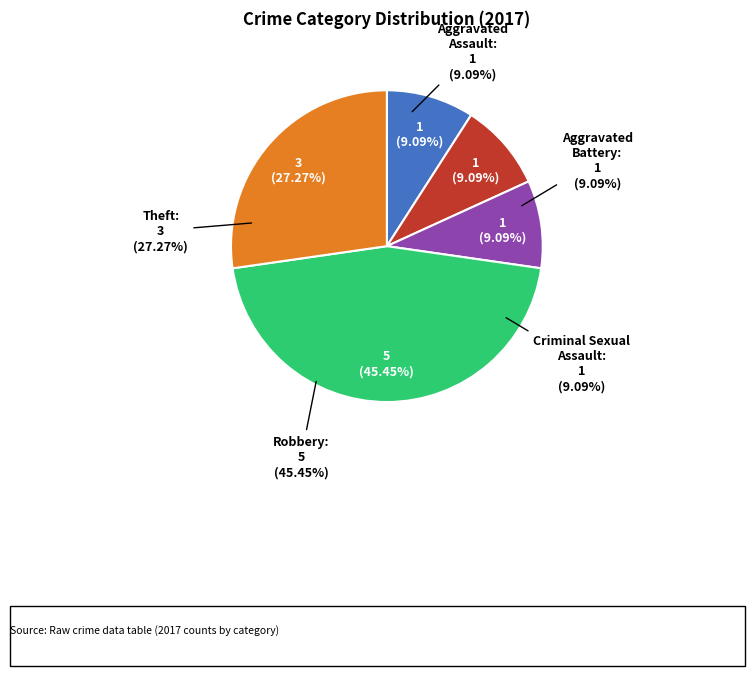

Which category has the biggest portion of the pie?

Robbery